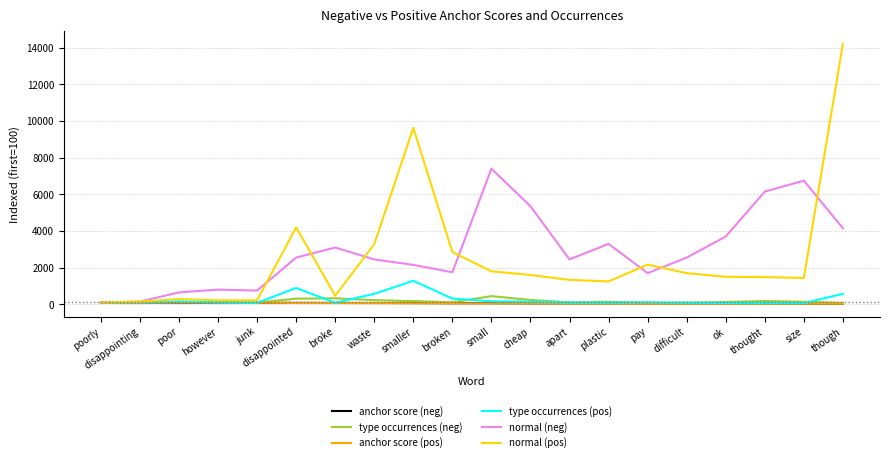

How many values in the normal (pos) series are below 1500?

10